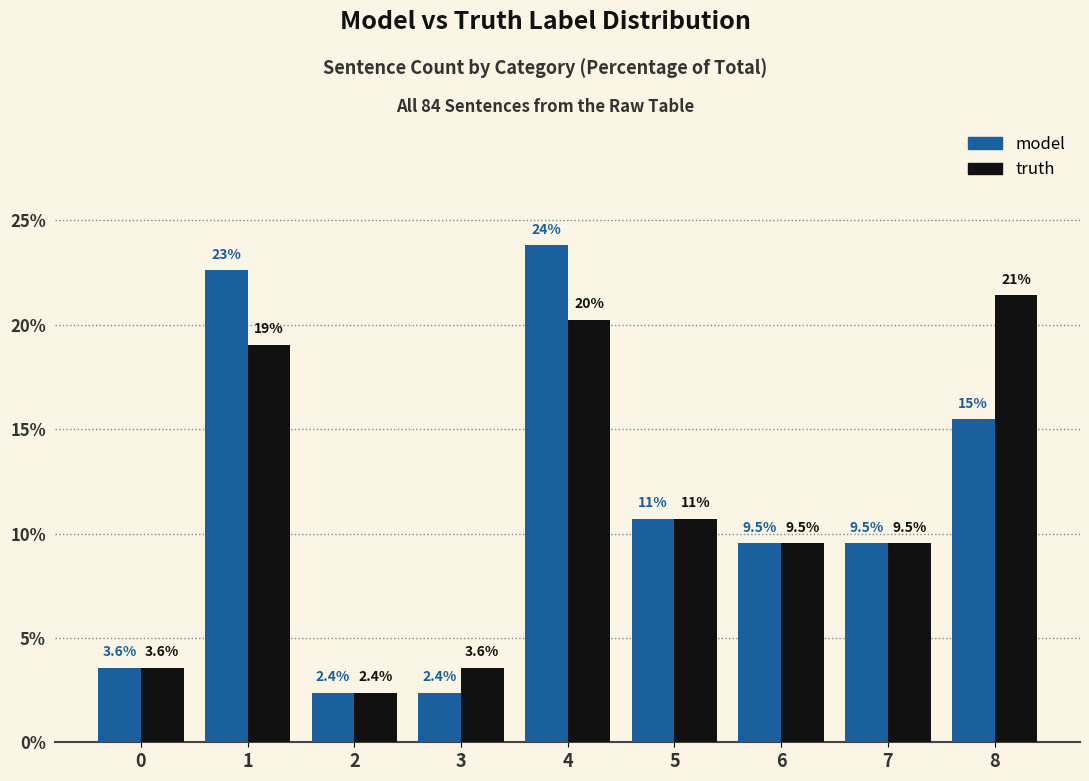

Between 1 and 3, which series saw the biggest shift?

model